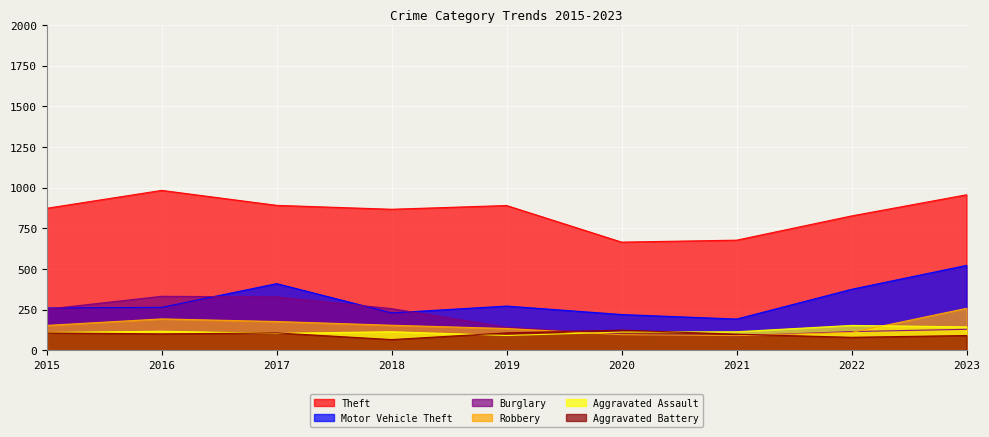

At 2019, list the series in order from smallest to largest.

Aggravated Assault, Aggravated Battery, Robbery, Burglary, Motor Vehicle Theft, Theft